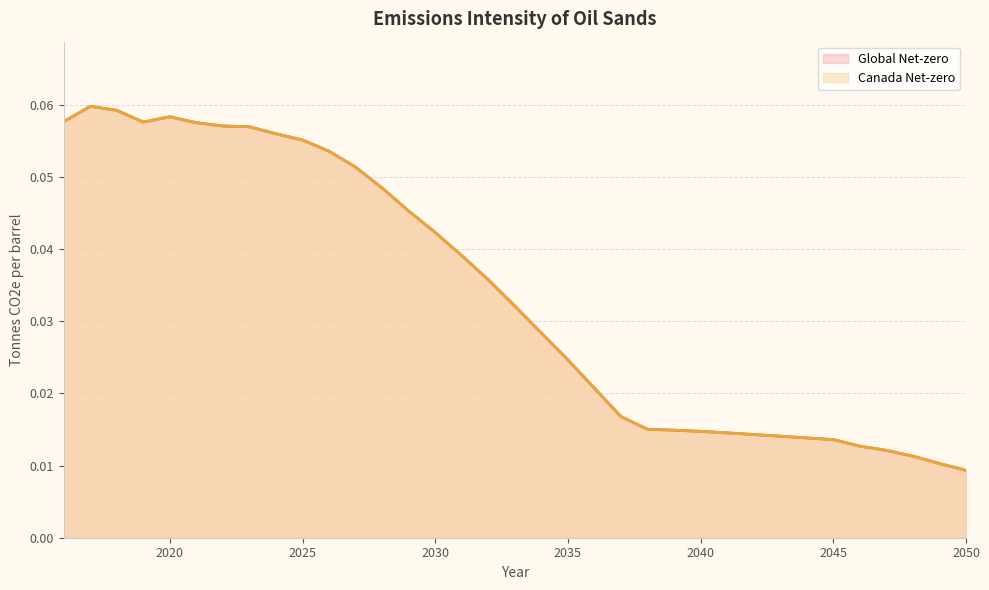

At which label is Global Net-zero closest to 0?

2050